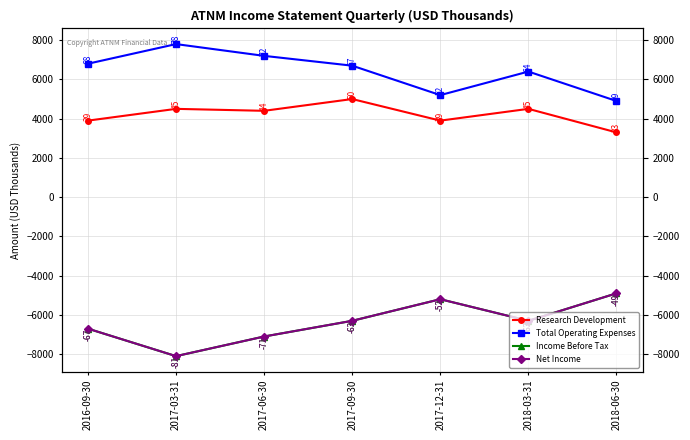

Which series has the largest range (max minus min)?

Income Before Tax